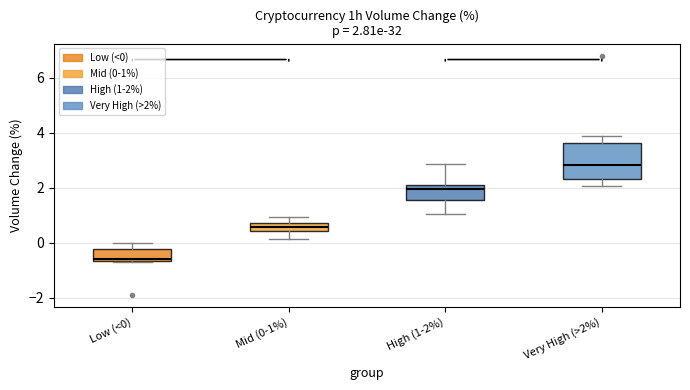

Comparing the boxes themselves (not the whiskers), which one is the tallest?

Very High (>2%)